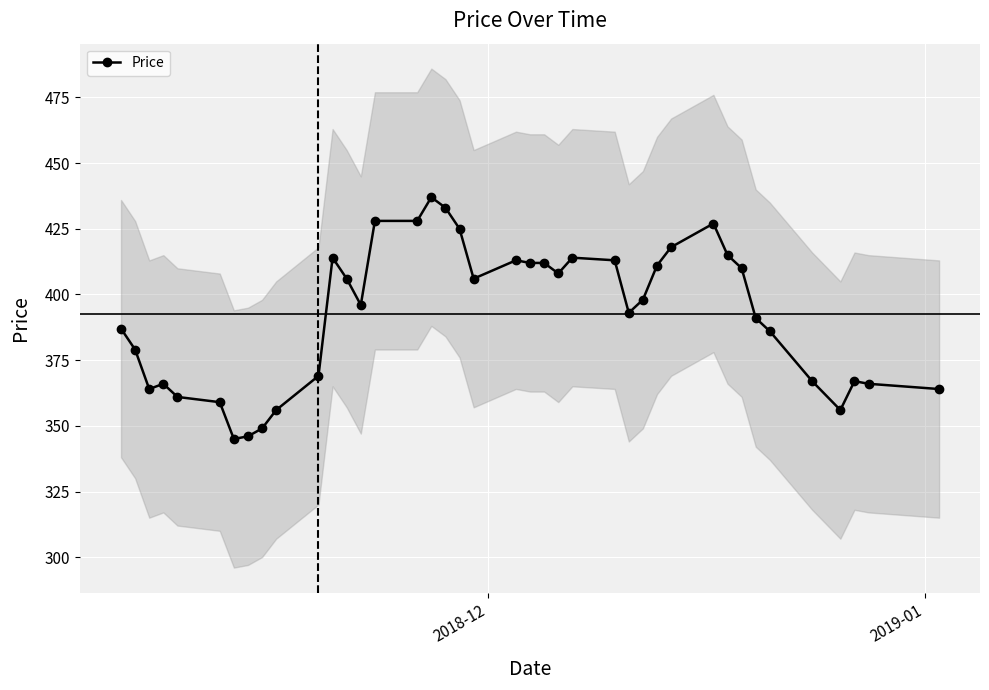

True or false: Price has more than 0 interior local peaks.

True